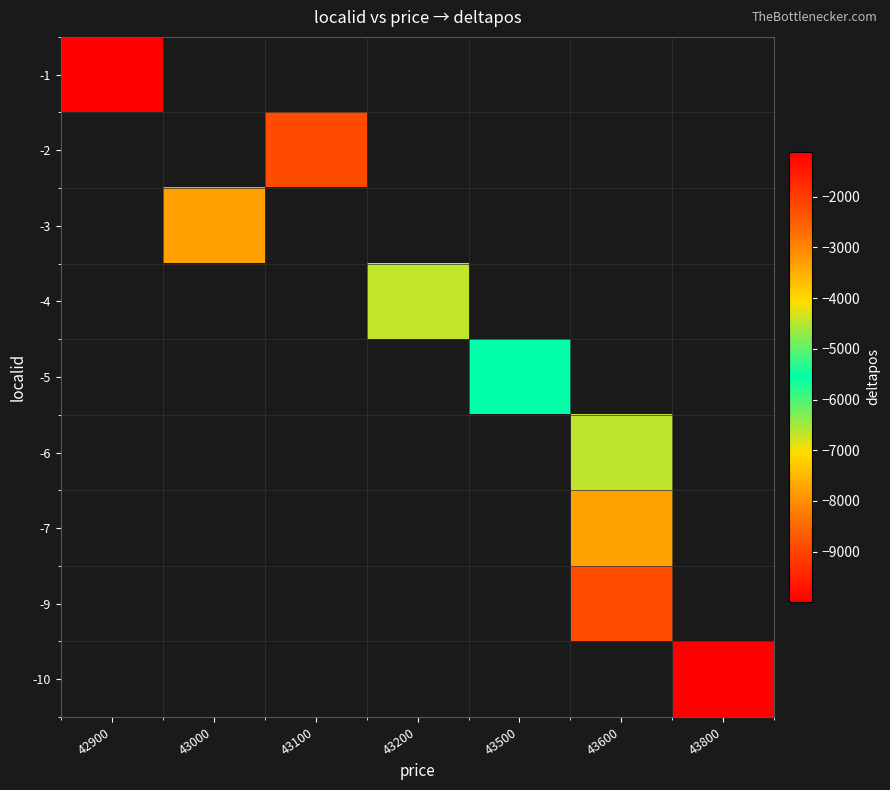

Rank the categories by -1 value from highest to lowest.

42900, 43000, 43100, 43200, 43500, 43600, 43800